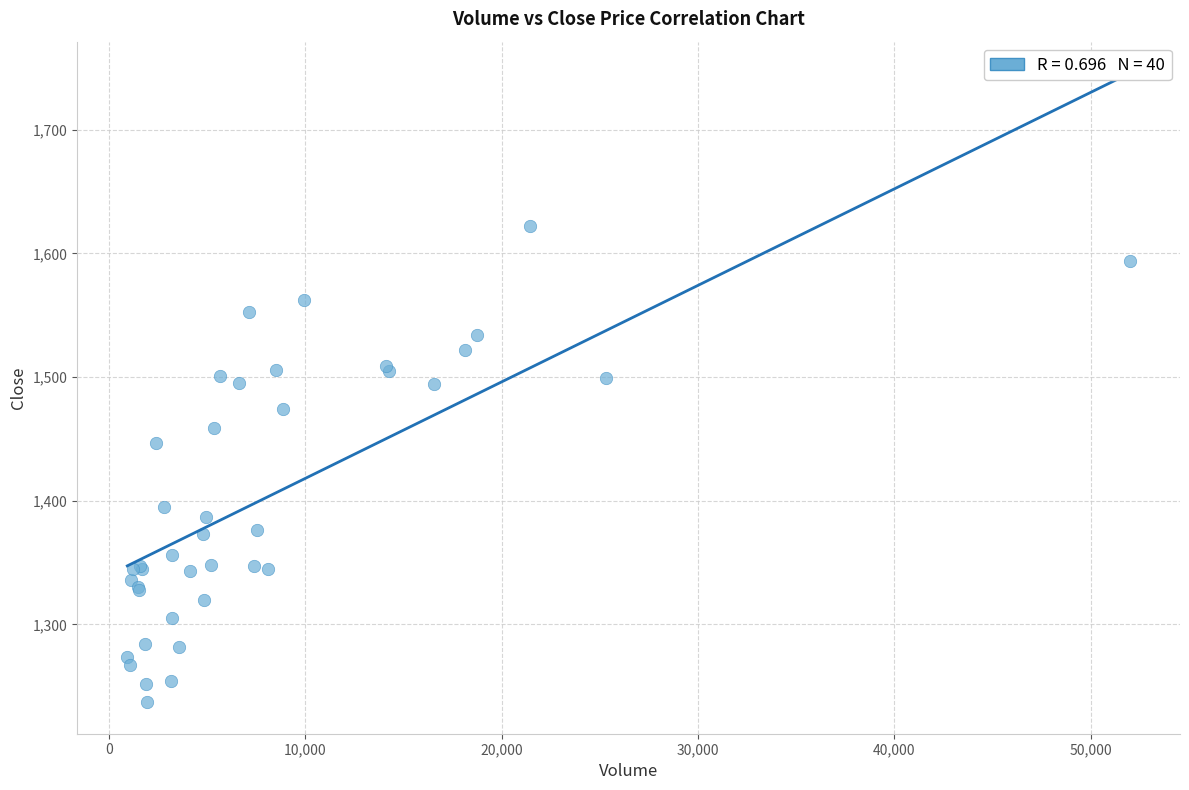

What Y value in the scatter plot is closest to 1429?

1447